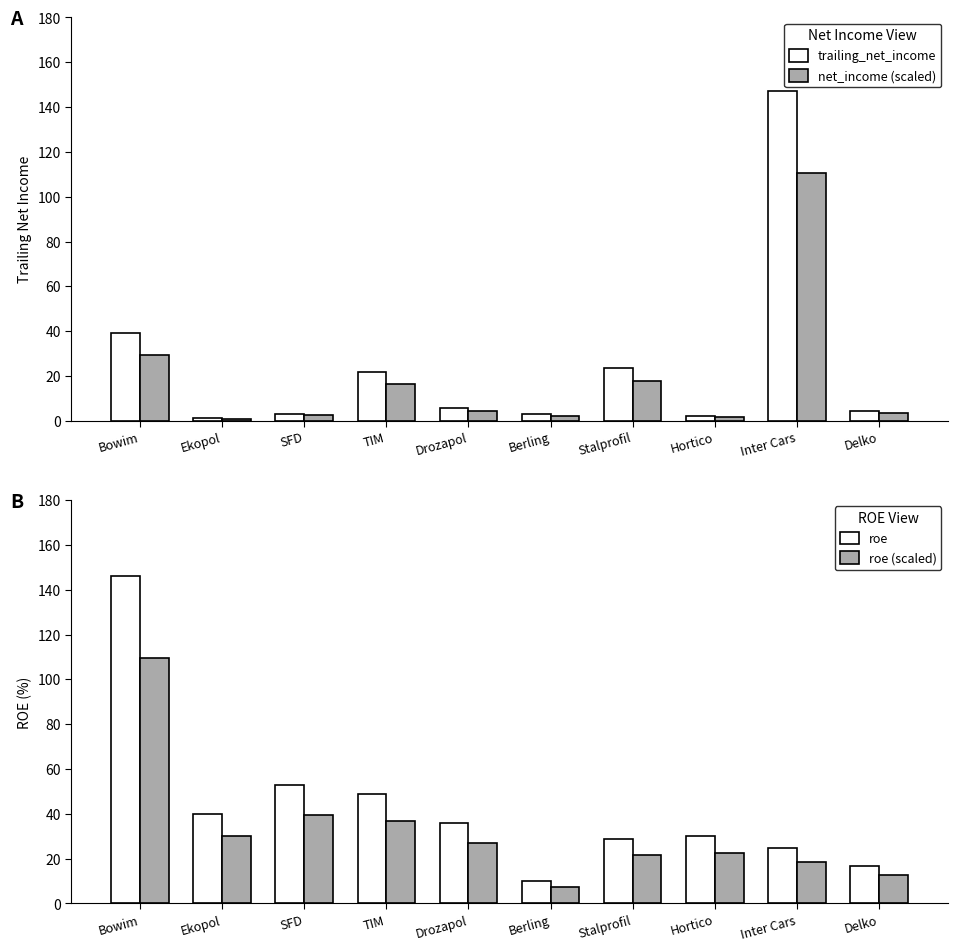

The net_income (scaled) series shows 29.4 at Bowim. True or false?

True